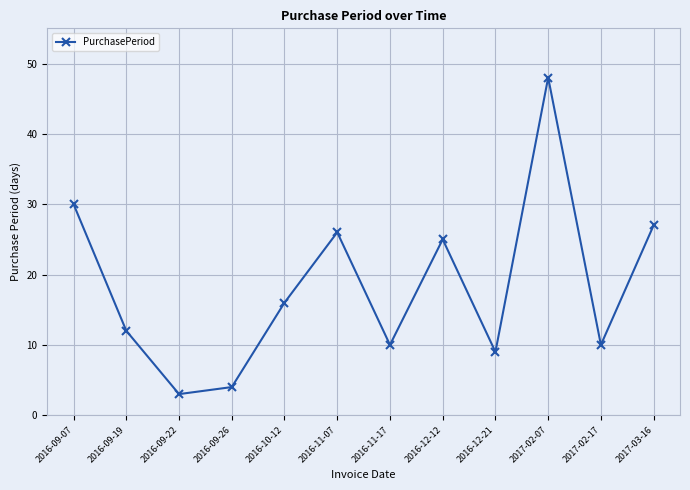

At which category does the chart reach its peak across all series?

2017-02-07